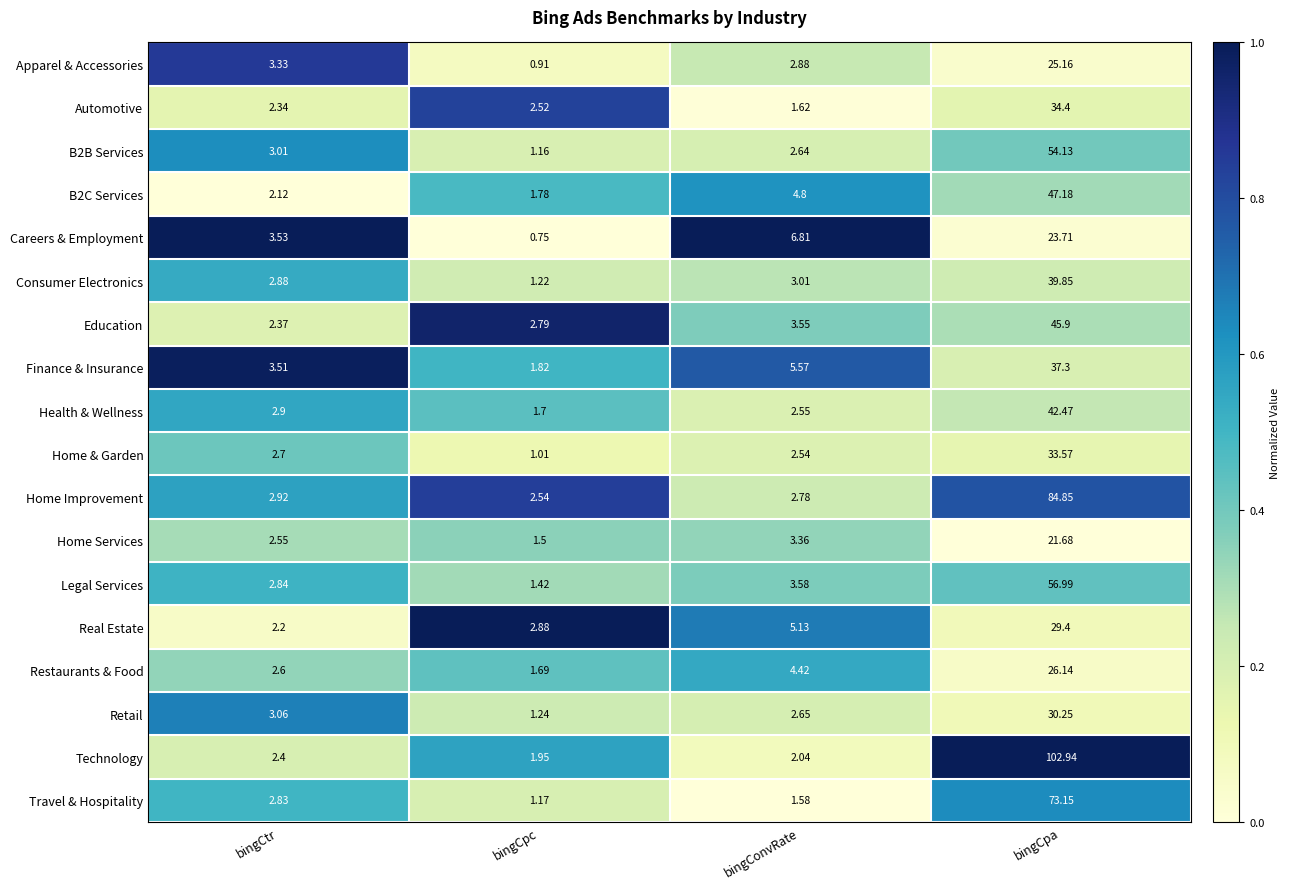

Between bingConvRate and bingCpa, which series saw the biggest shift?

Technology